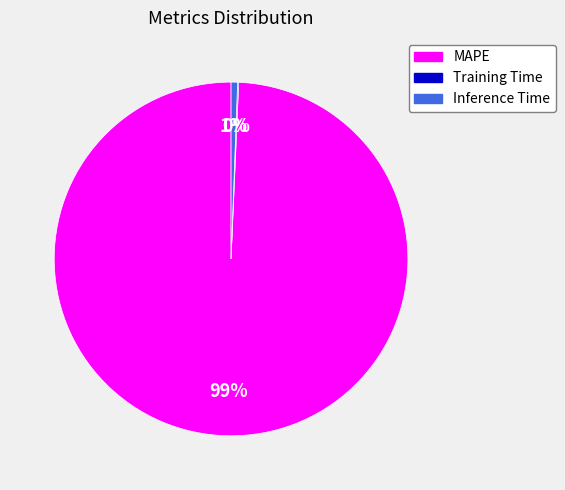

Which category has the biggest portion of the pie?

MAPE